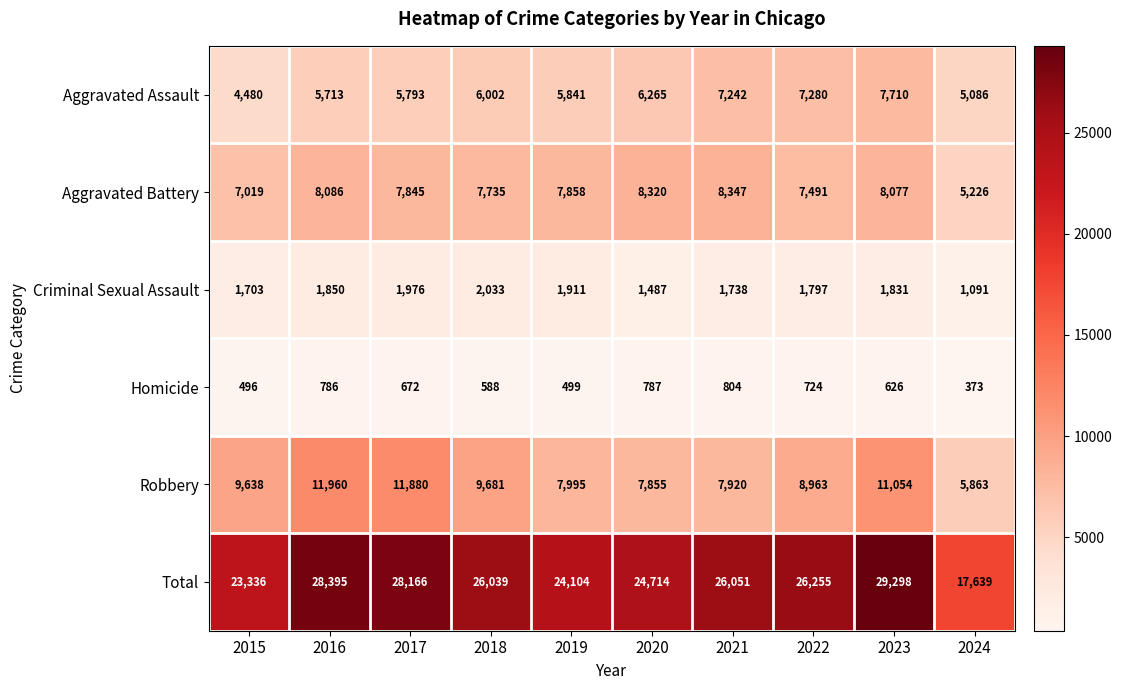

Which label corresponds to the largest value in the chart?

2023